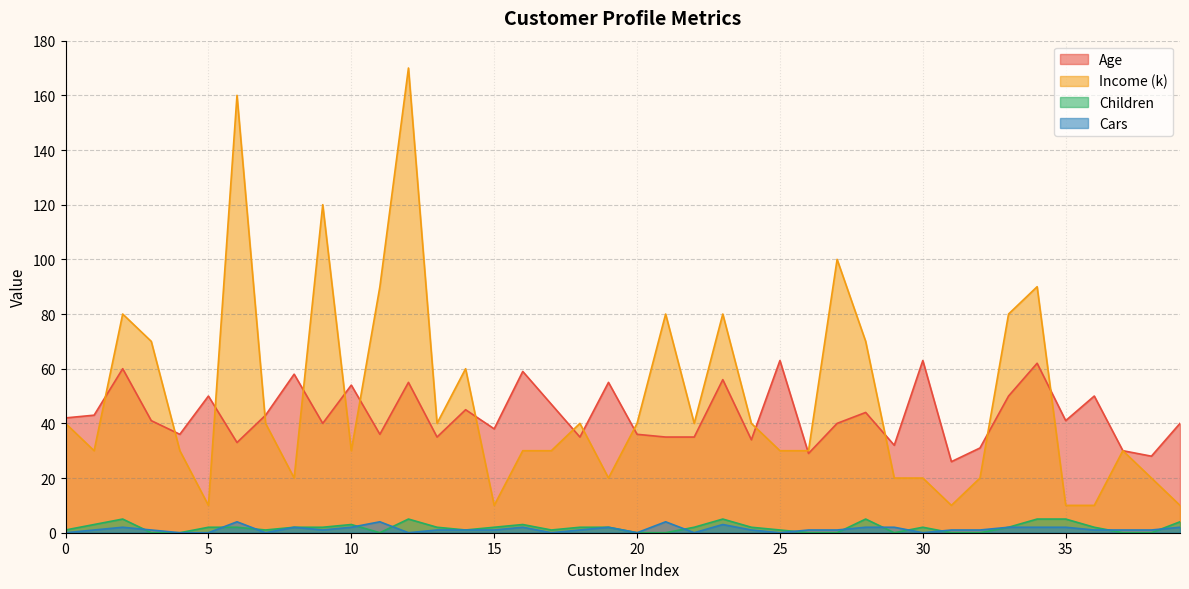

True or false: Age and Children cross at least once.

False